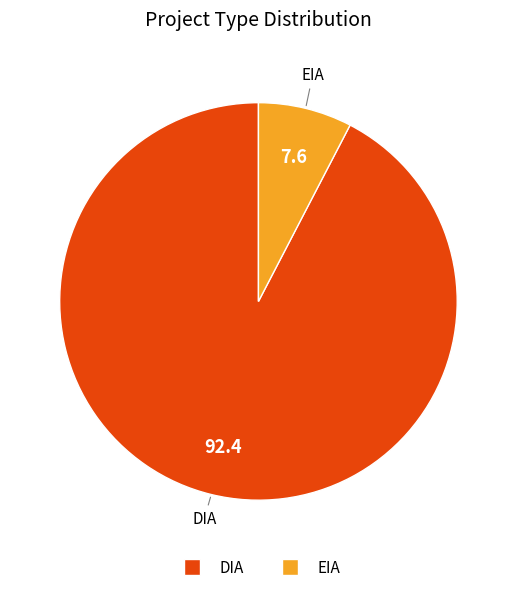

Is there a majority slice in this chart?

Yes